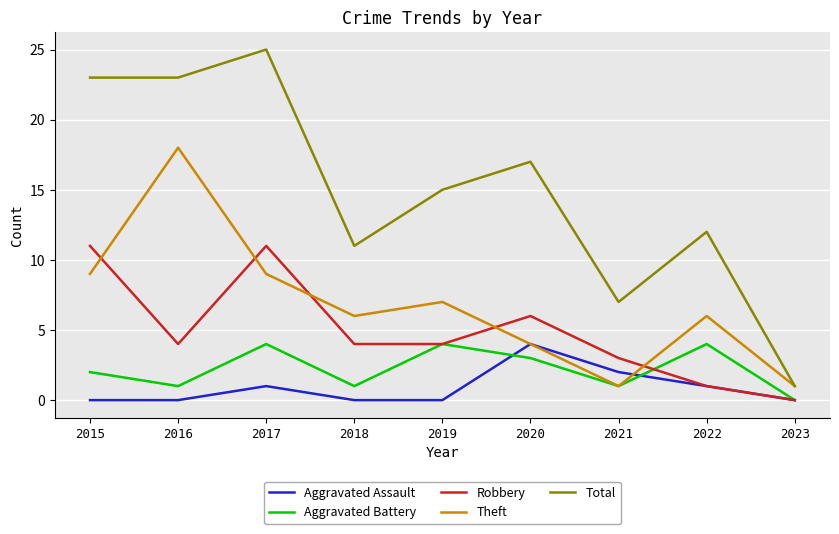

At which category is the sum across all series the highest?

2017